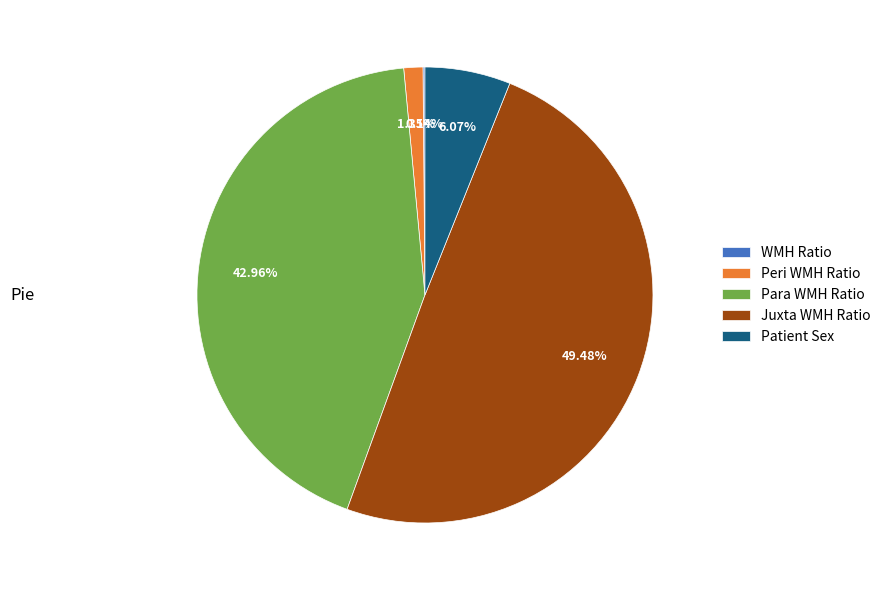

Is there any slice that represents more than half of the pie?

No